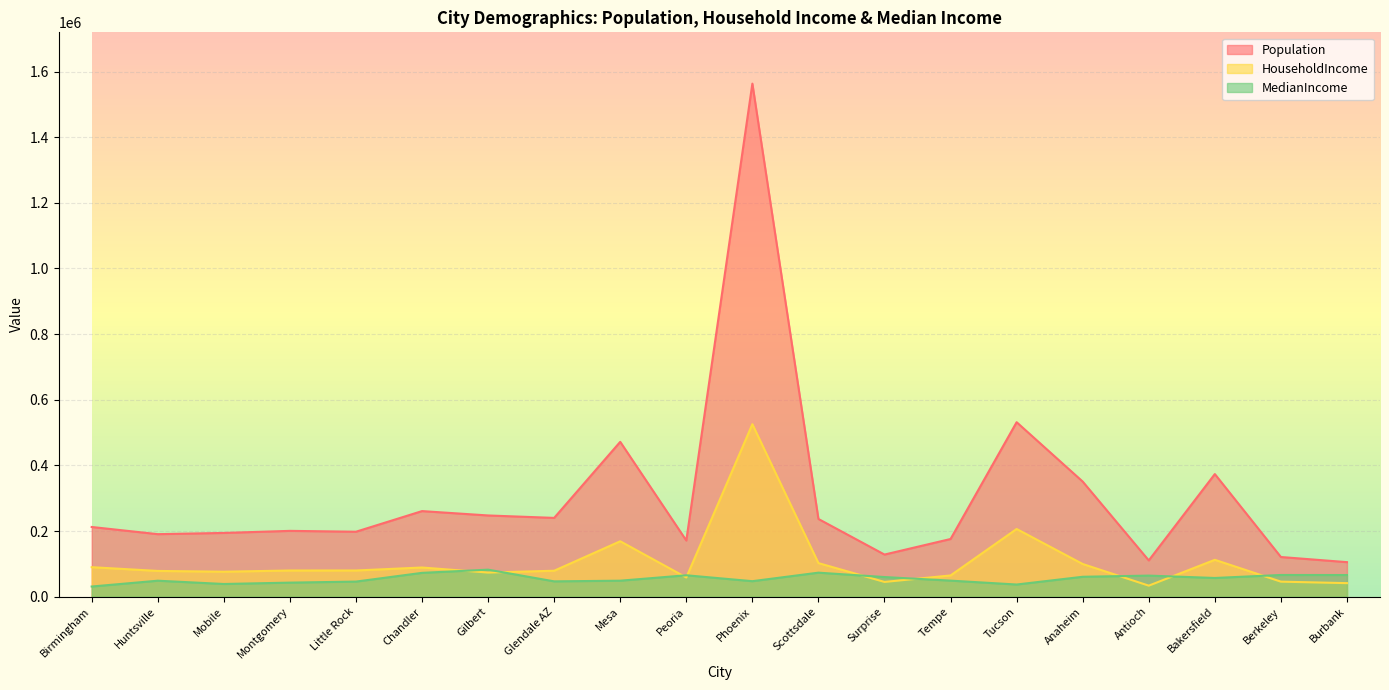

Which series has the widest spread of values?

Population